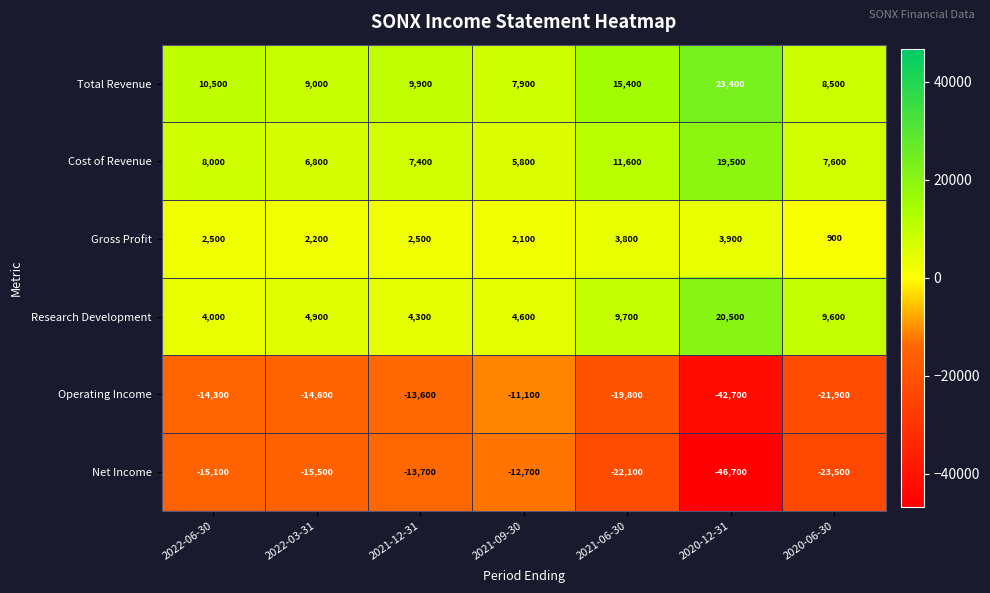

Which series has the largest total across all categories?

Total Revenue